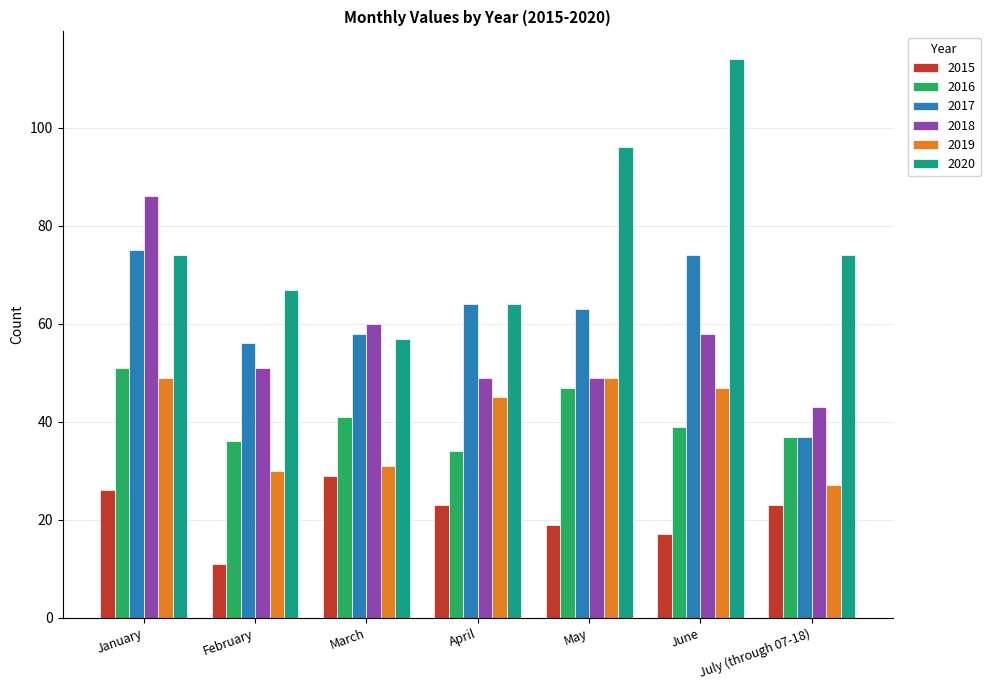

Is the value of 2017 at January greater than the value of 2019 at June?

Yes